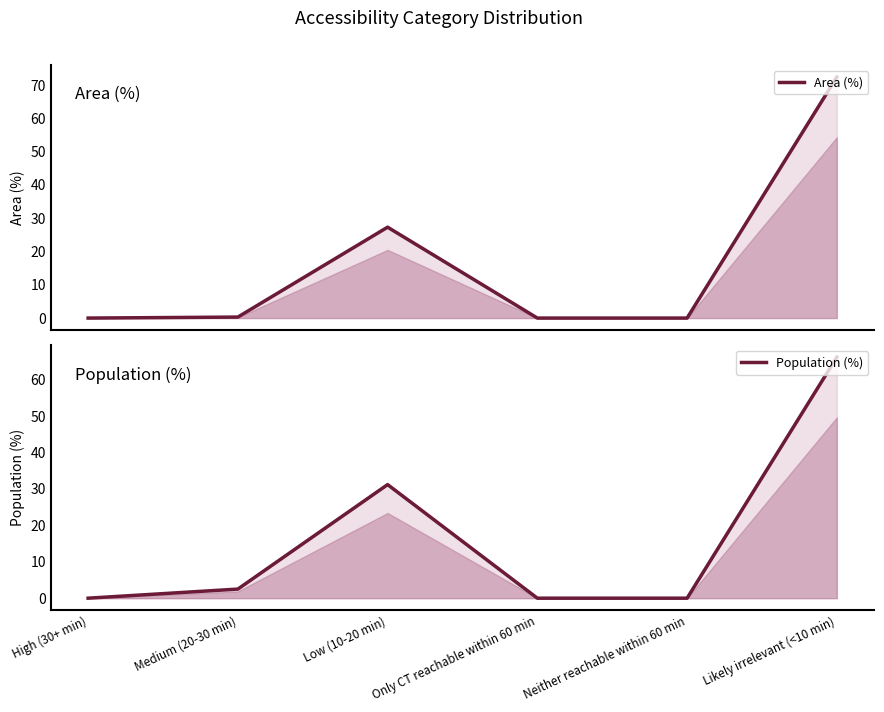

The value of Area (%) at Likely irrelevant (<10 min) is 33.3. True or false?

False